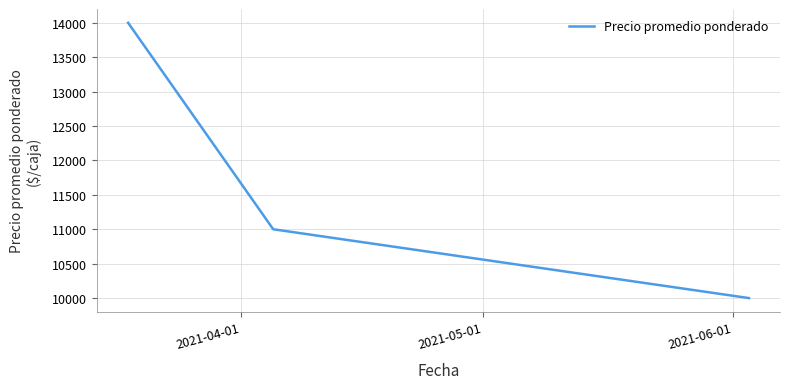

What is the maximum value shown in the chart?

14000